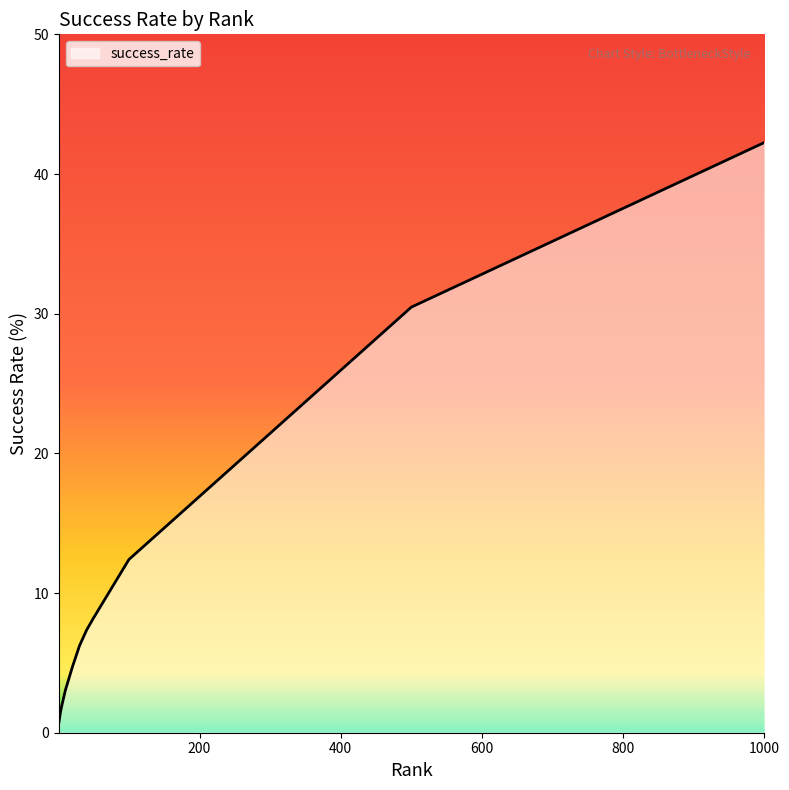

What is the difference between the maximum and minimum values?

41.5